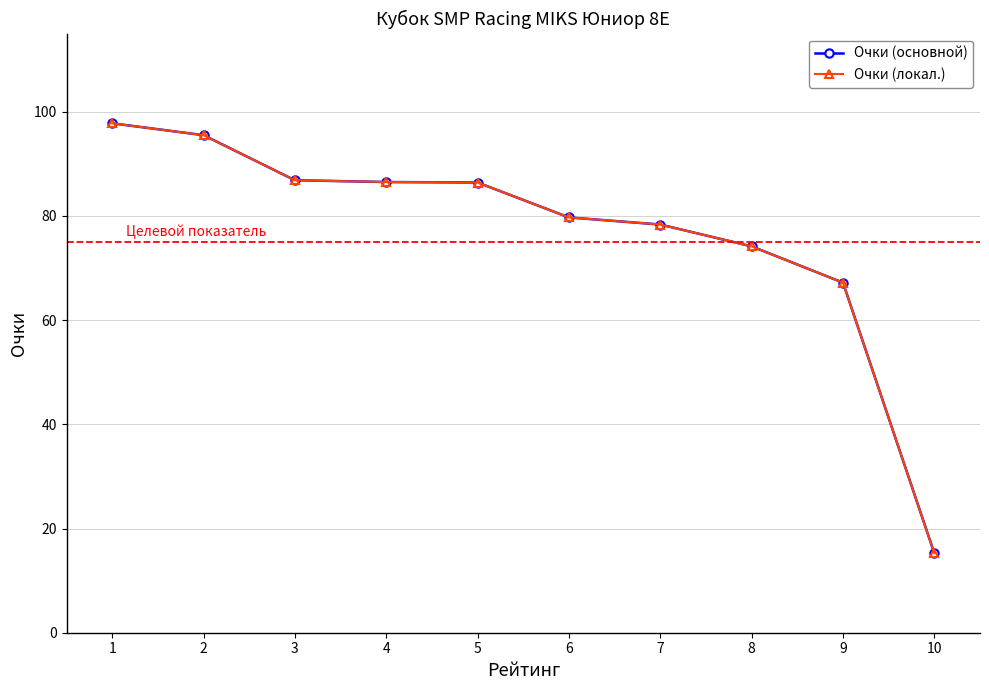

Reading left to right, list all the values displayed in this chart.

Очки (основной): 97.8	95.5	86.9	86.5	86.4	79.7	78.3	74.2	67.2	15.3
Очки (локал.): 97.8	95.5	86.9	86.5	86.4	79.7	78.3	74.2	67.2	15.3